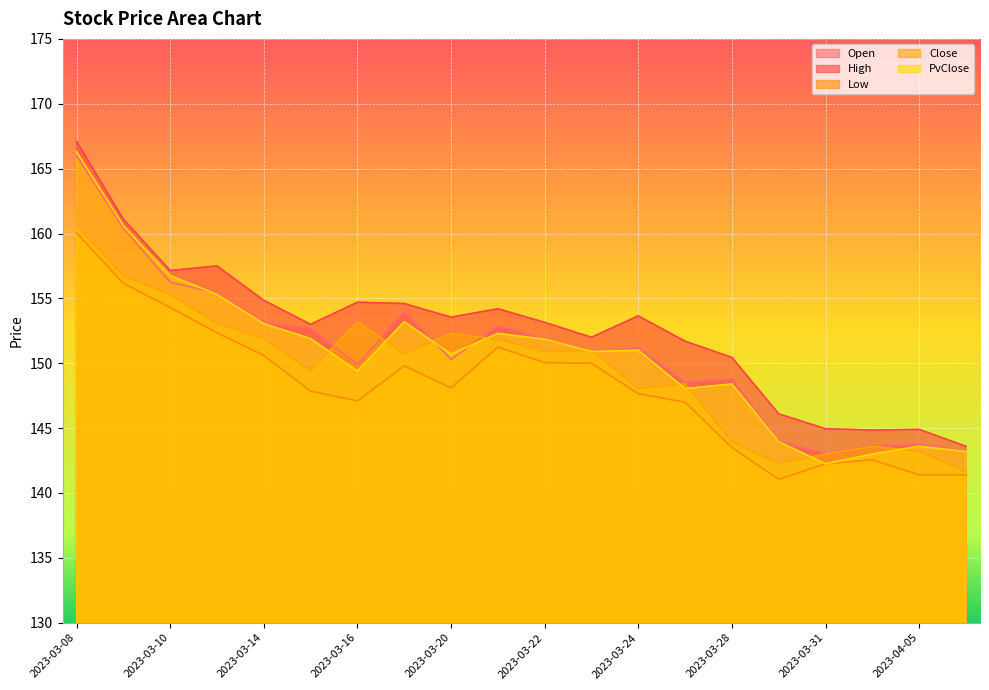

Where does the Close series first go above 150?

2023-03-08